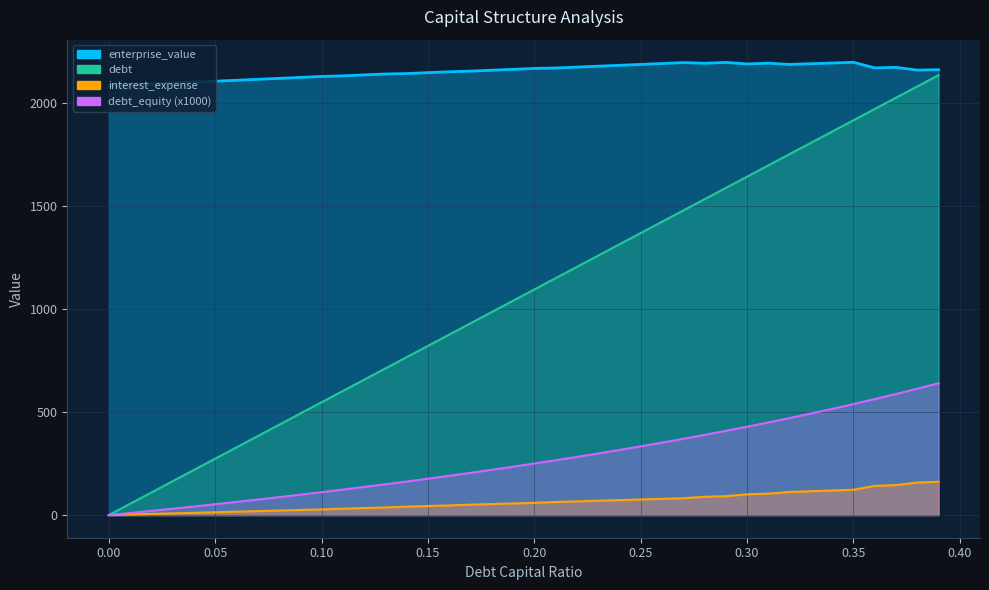

True or false: debt and debt_capital intersect in this chart.

False